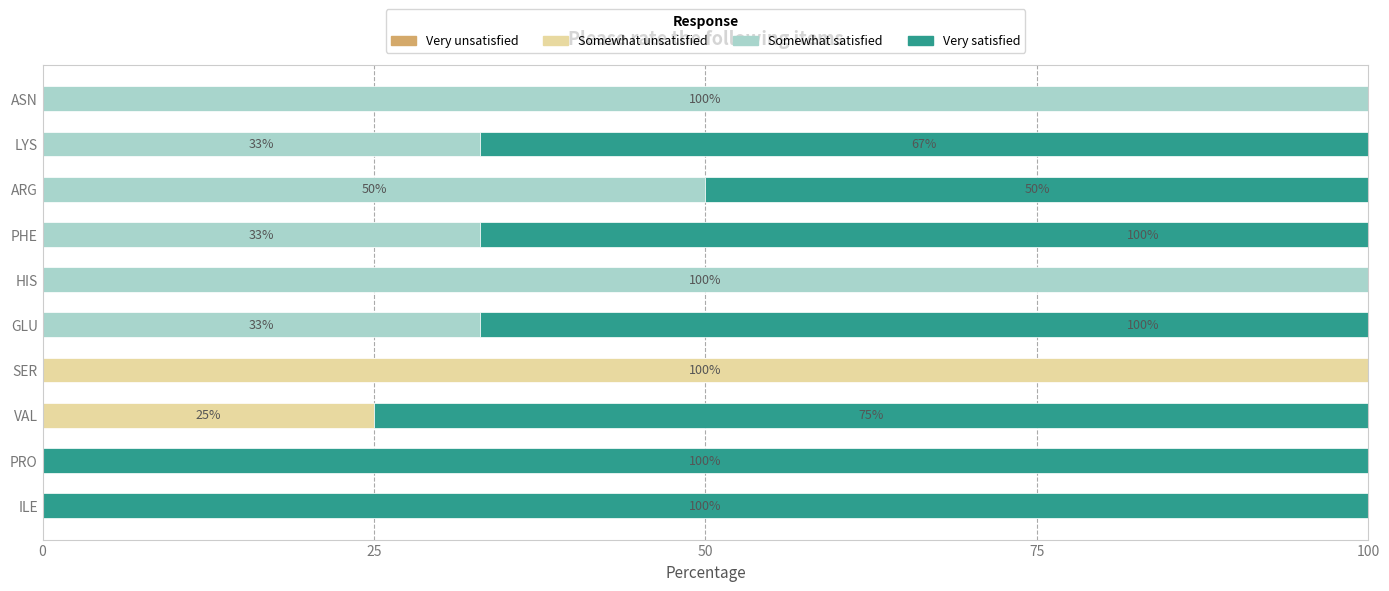

What is the difference between the highest and lowest values at 25?

100.0